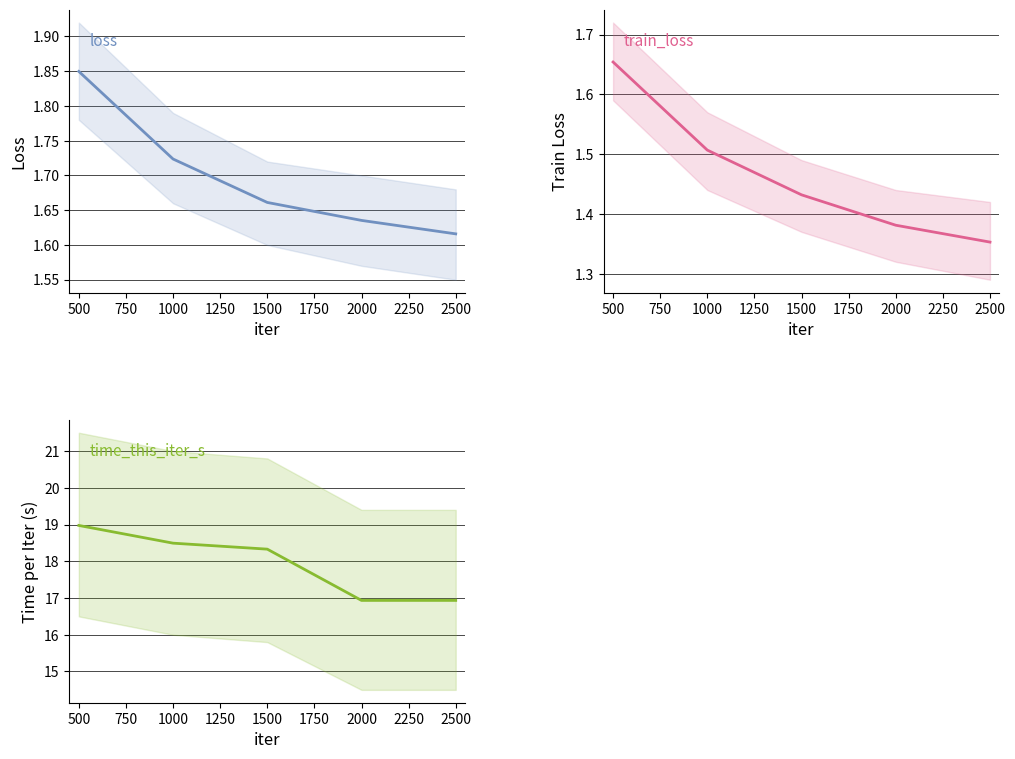

The time_this_iter_s series shows 8.1 at 1000. True or false?

False